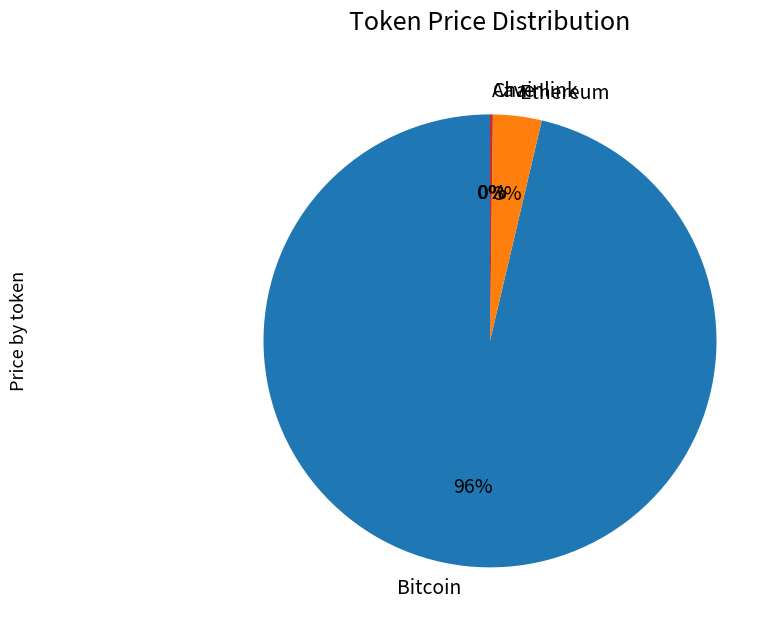

True or false: Bitcoin accounts for 91% of the total.

False